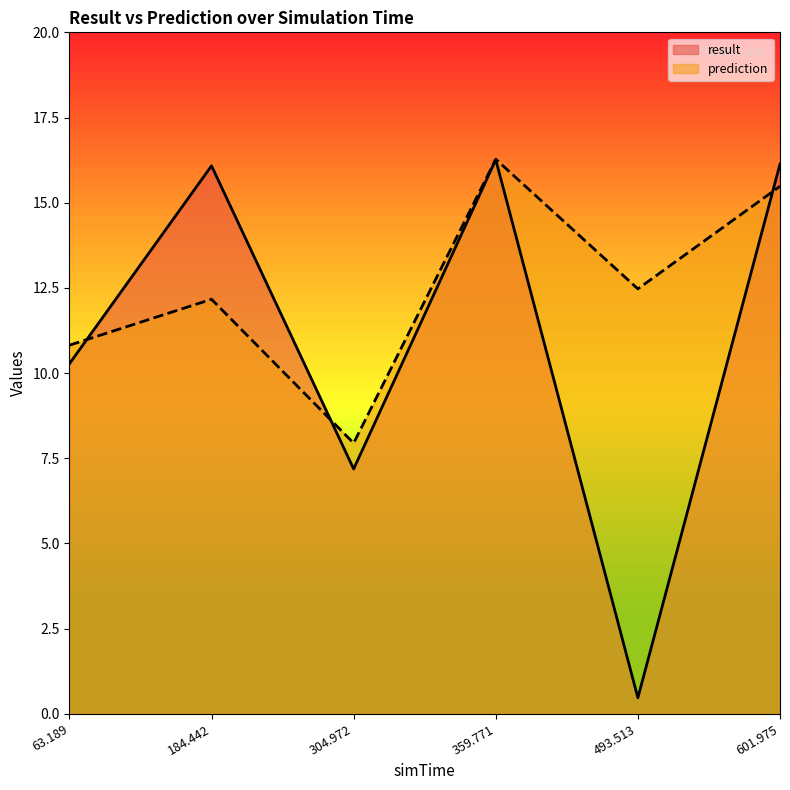

What is the label of the 6th point from the right?

63.189